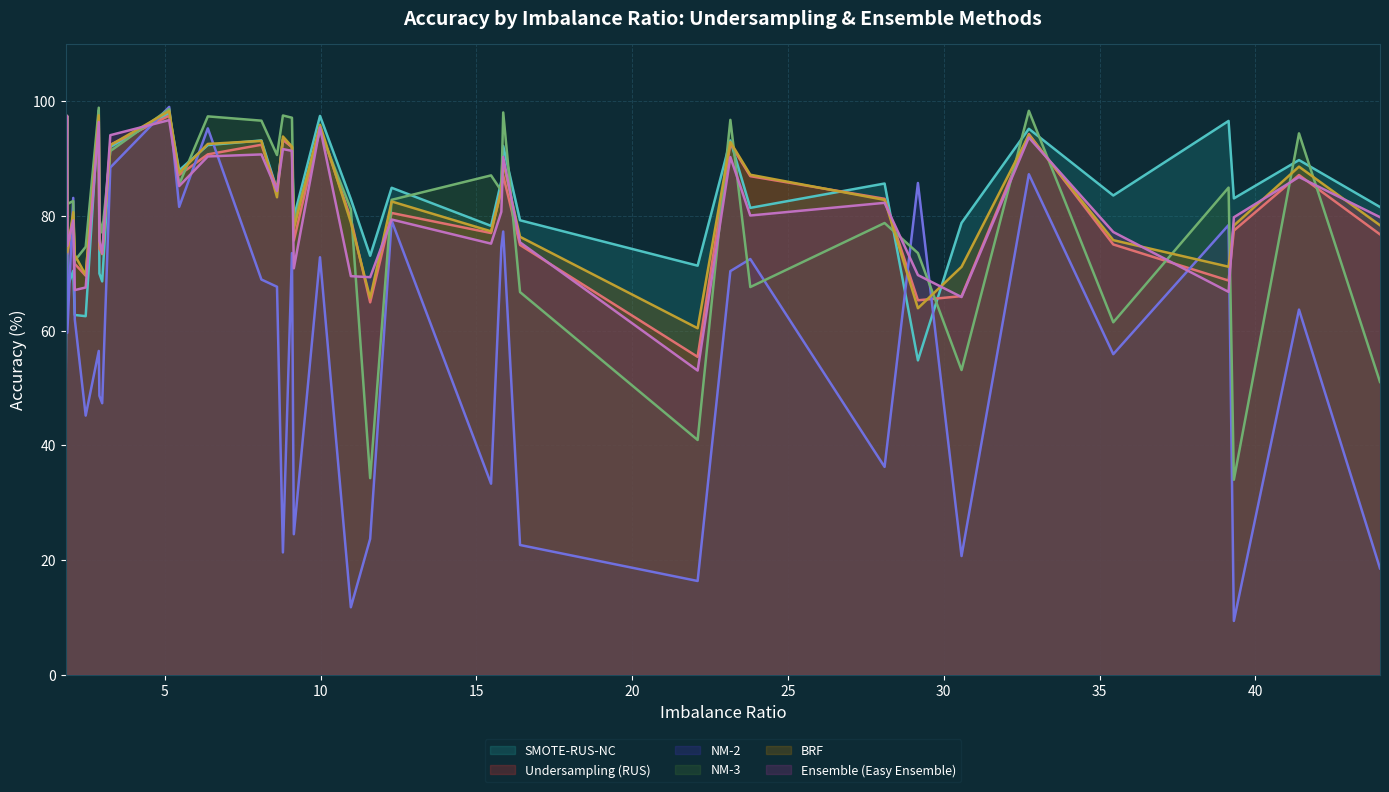

What is the total value across all series at 1.87?

430.9